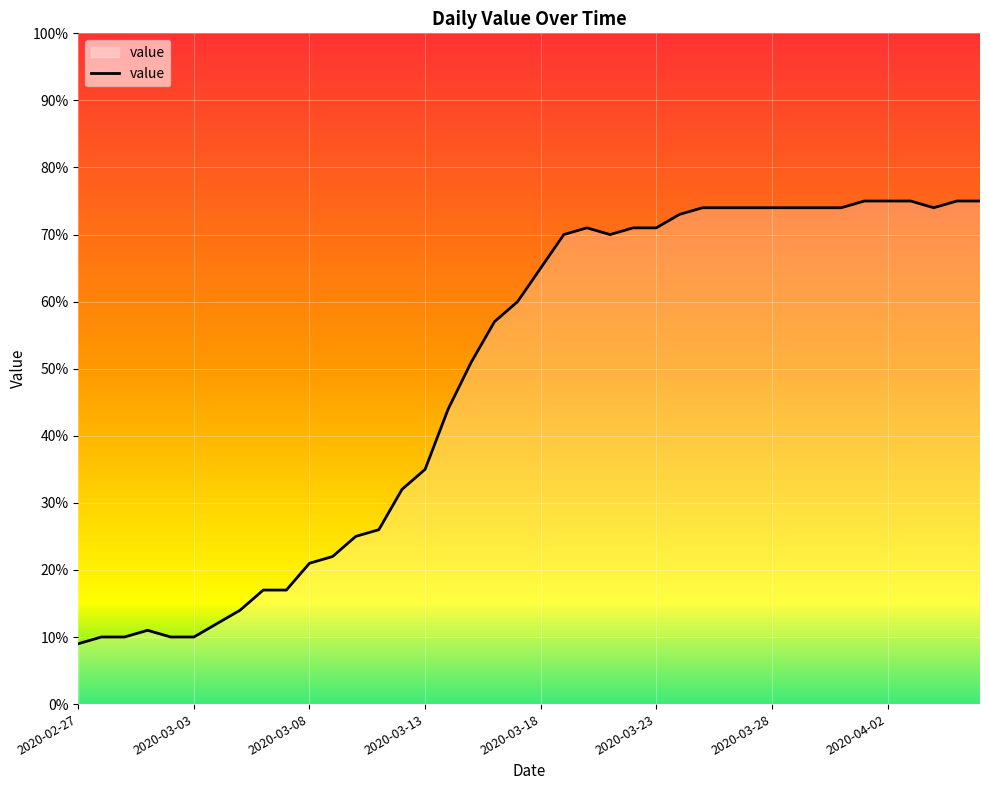

What is the smallest value displayed?

9